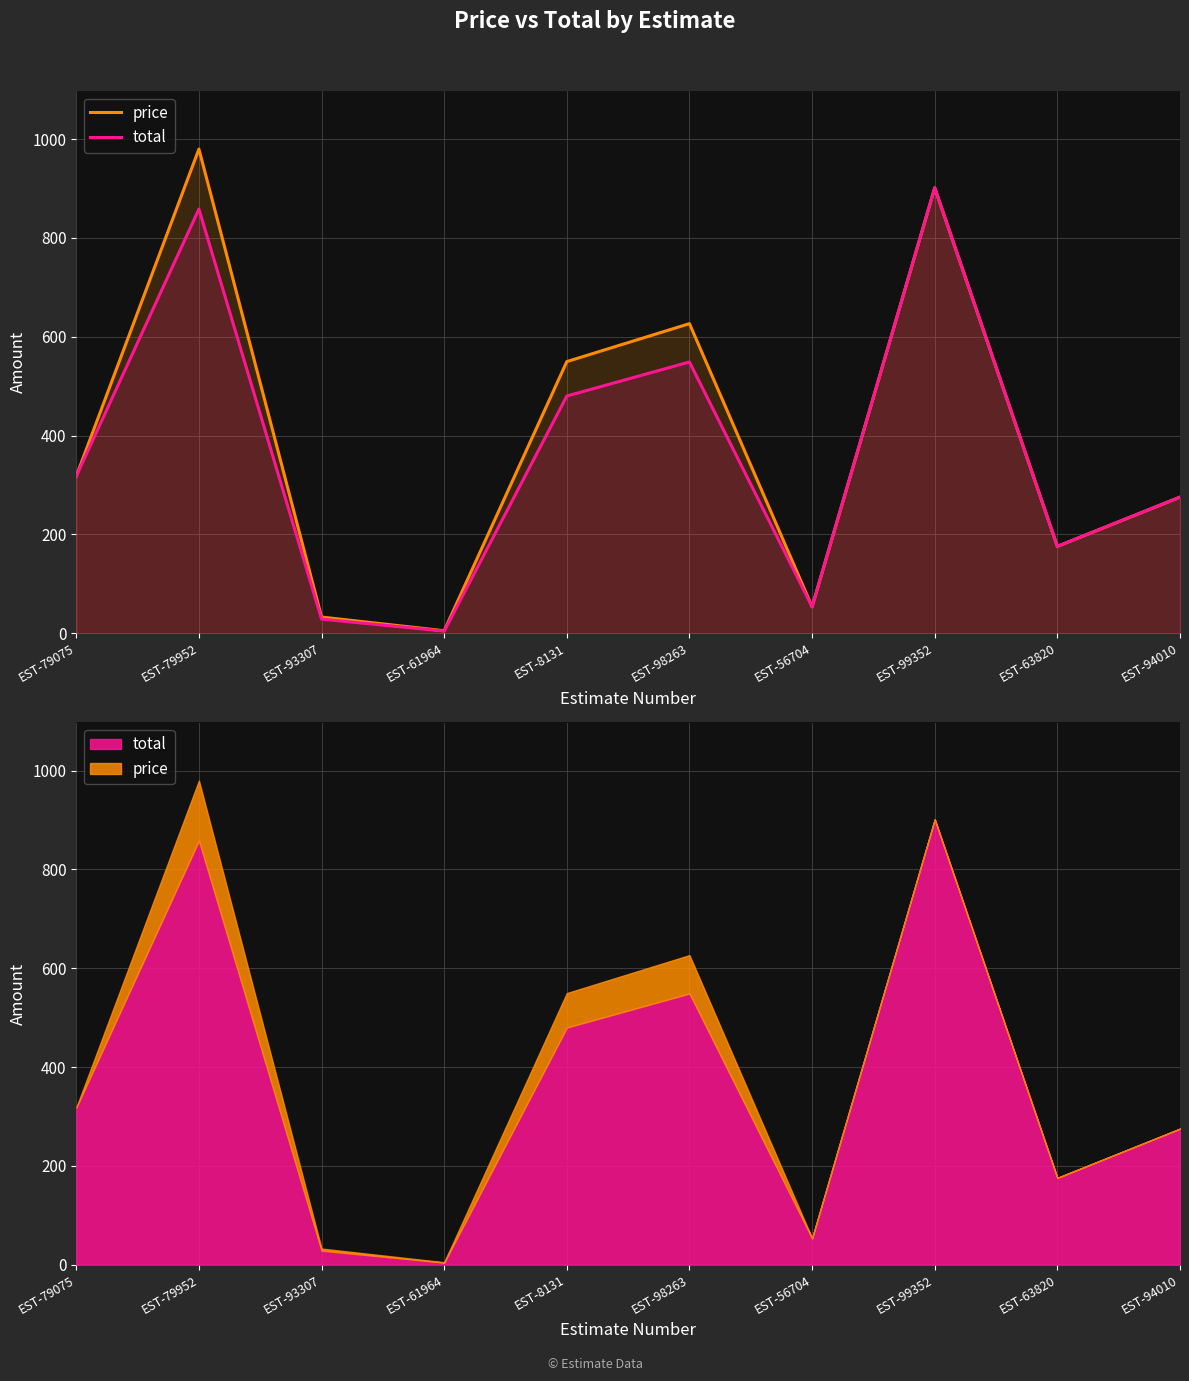

Rank the series by their average value, from highest to lowest.

price, total